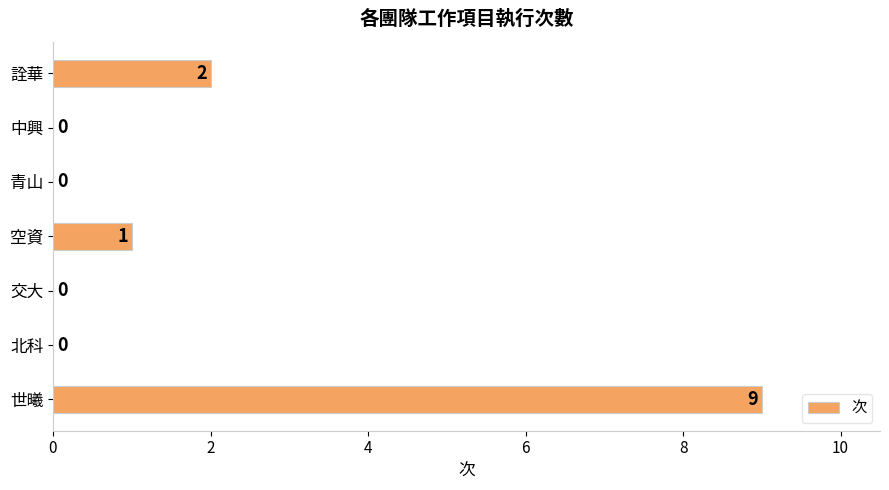

What is the sum of all values?

12